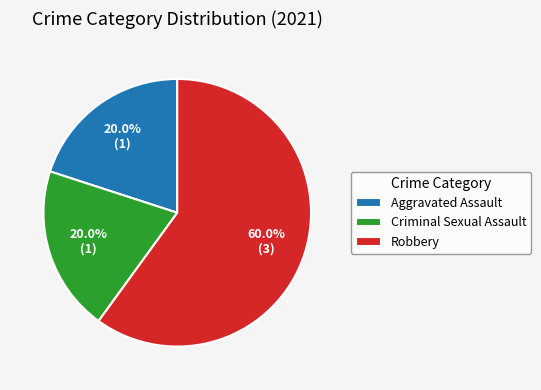

How many segments does this pie chart have?

3